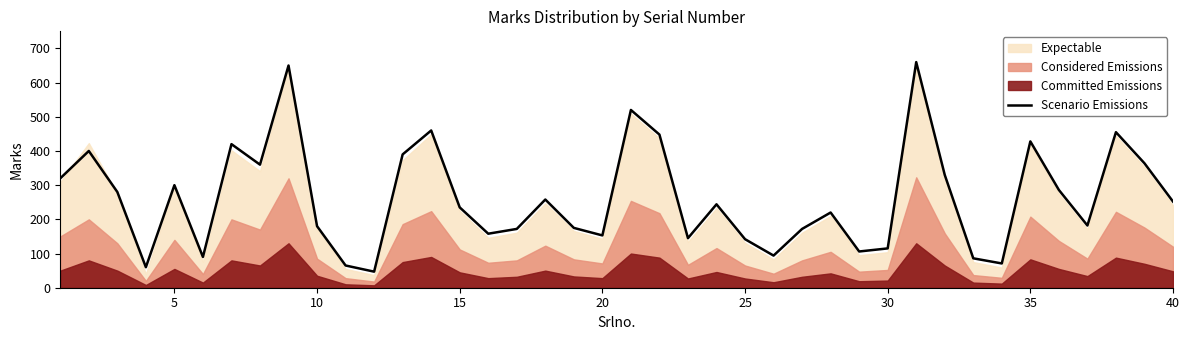

What is the value of the 28th point from the left?

220